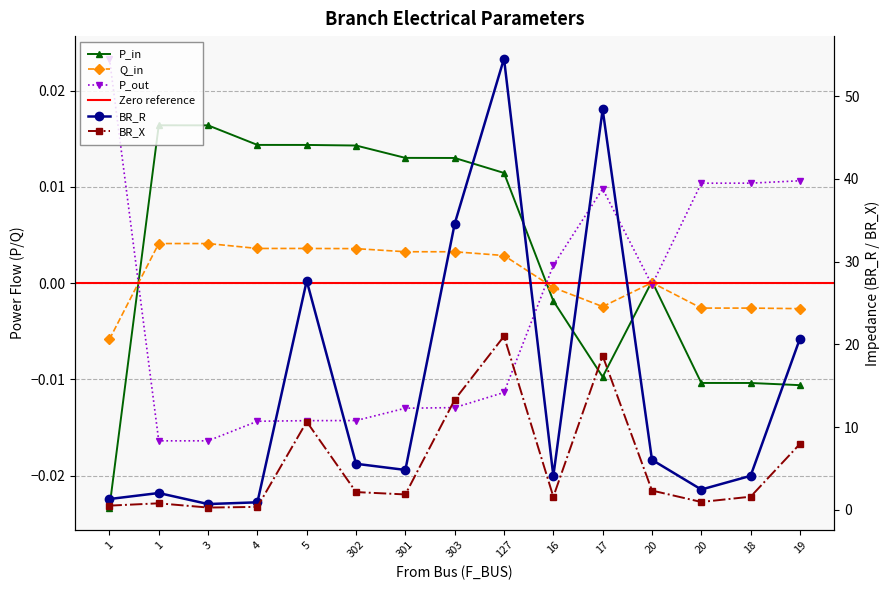

Between 18 and 17, which is larger?

17